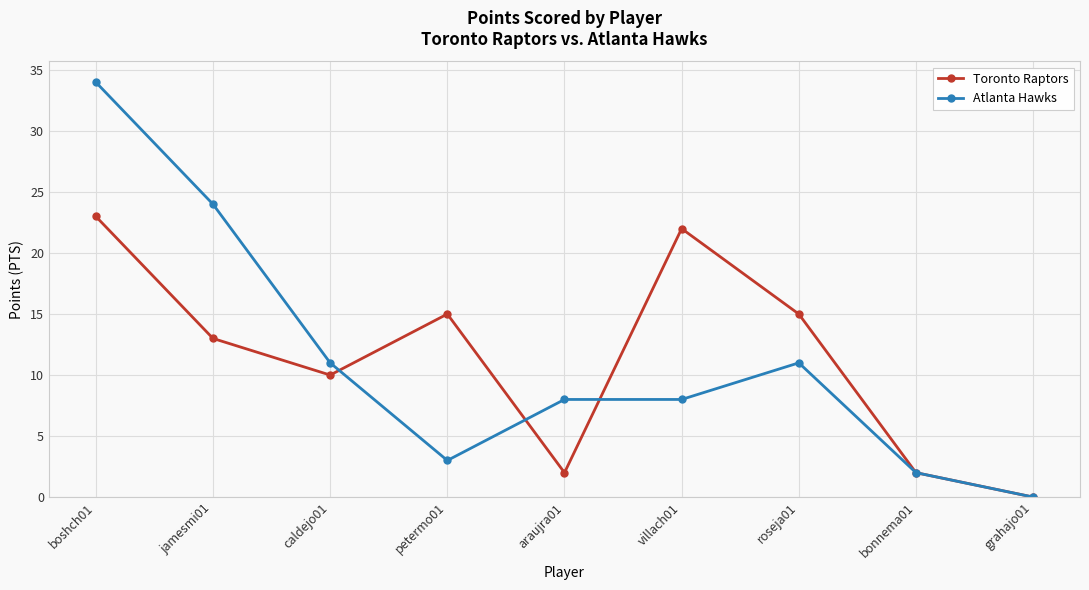

What is the average value of the Atlanta Hawks series?

11